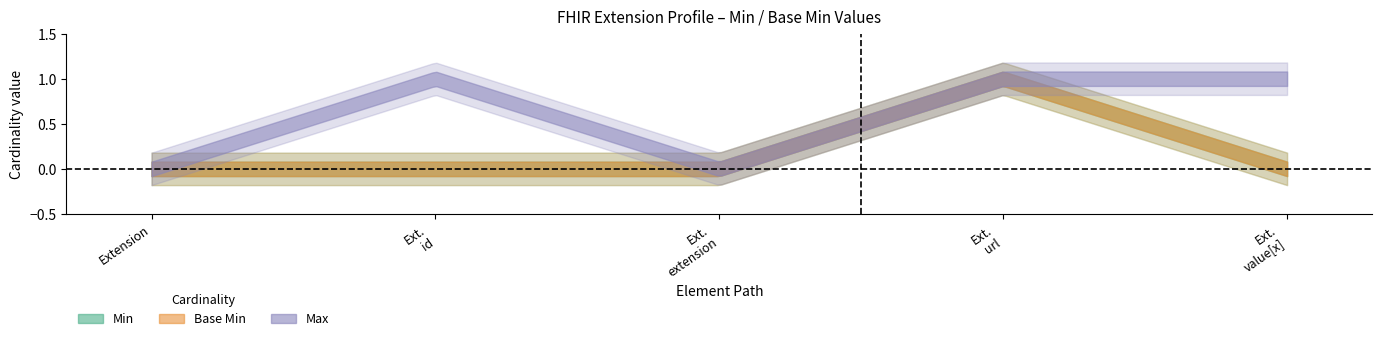

What is the difference between the Min_upper values at Extension.url and Extension.value[x]?

1